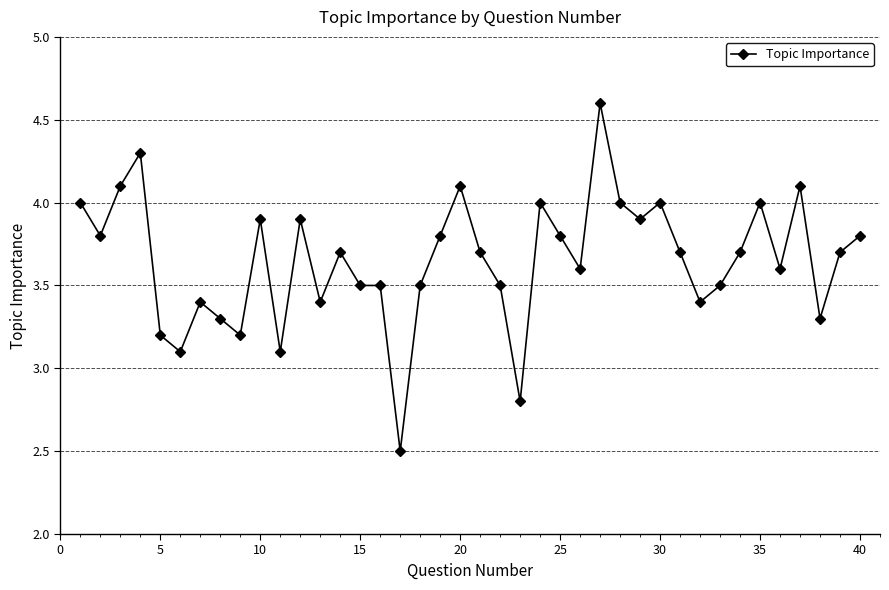

What is the value of the 15th point from the left?

3.5